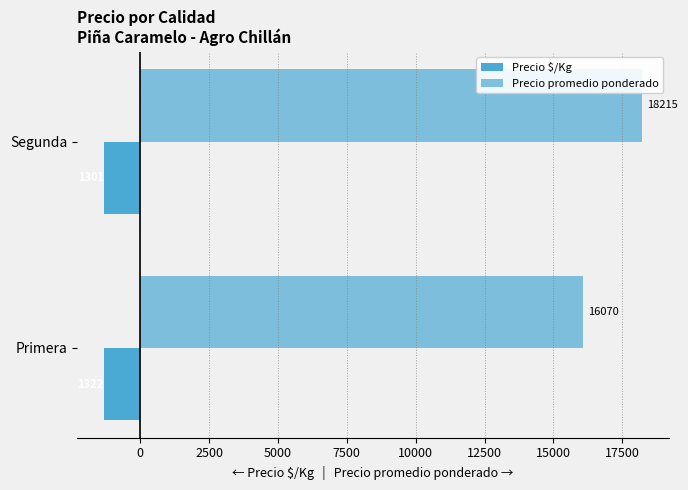

What is the average value of the Precio promedio ponderado series?

17142